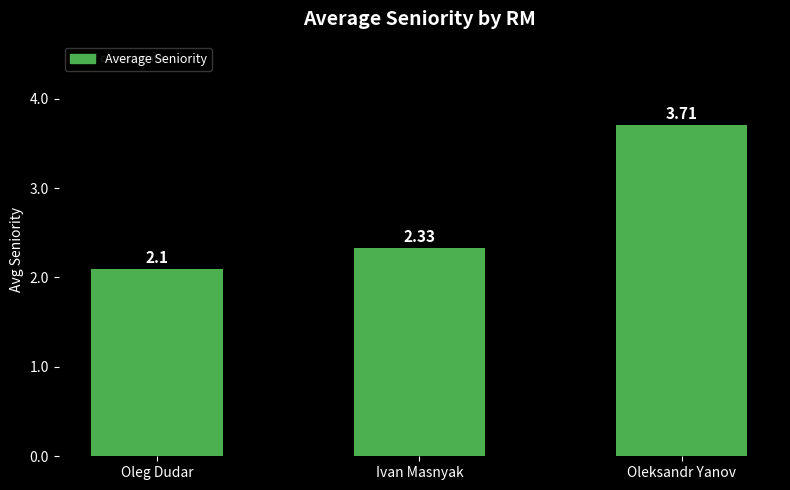

Approximately how many times larger is the value at Oleksandr Yanov compared to Oleg Dudar?

1.8